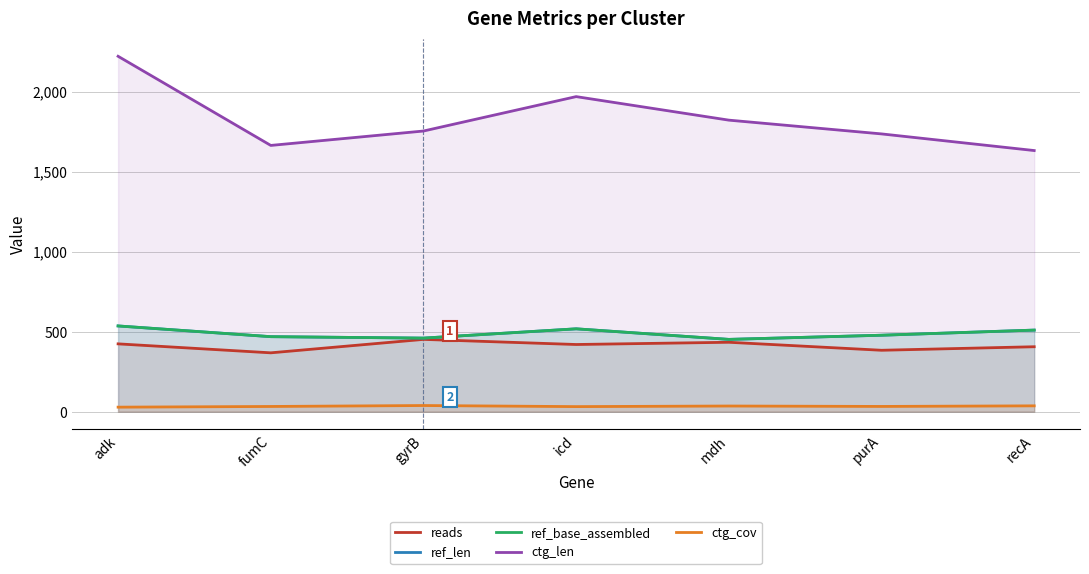

What position from the left is purA?

6